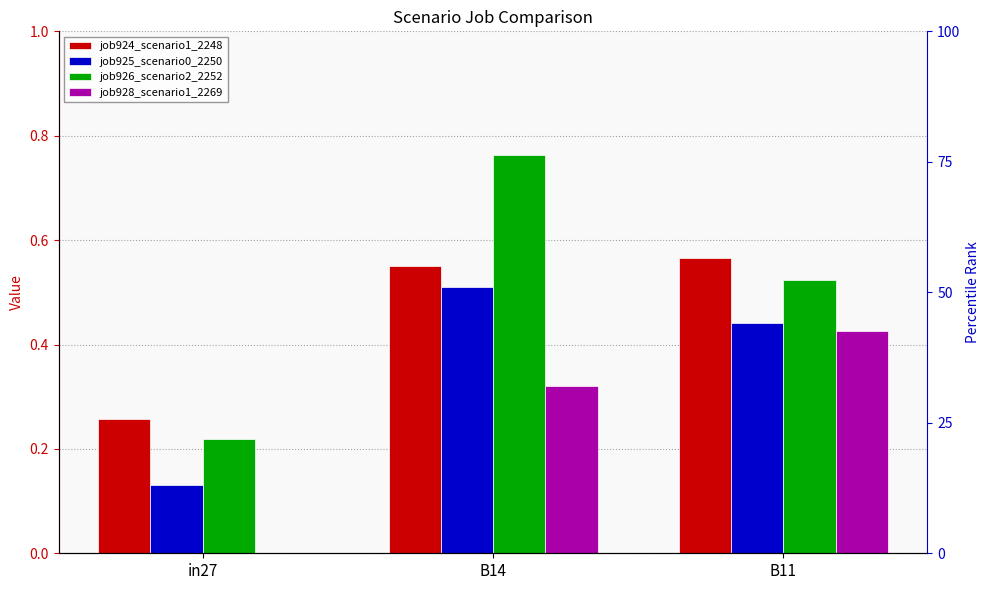

List the series in order of their overall mean, highest first.

job926_scenario2_2252, job924_scenario1_2248, job925_scenario0_2250, job928_scenario1_2269